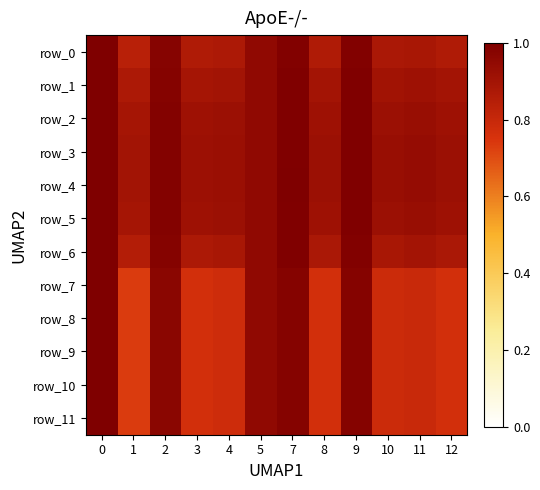

Between 0 and 7, which series saw the biggest shift?

row_7